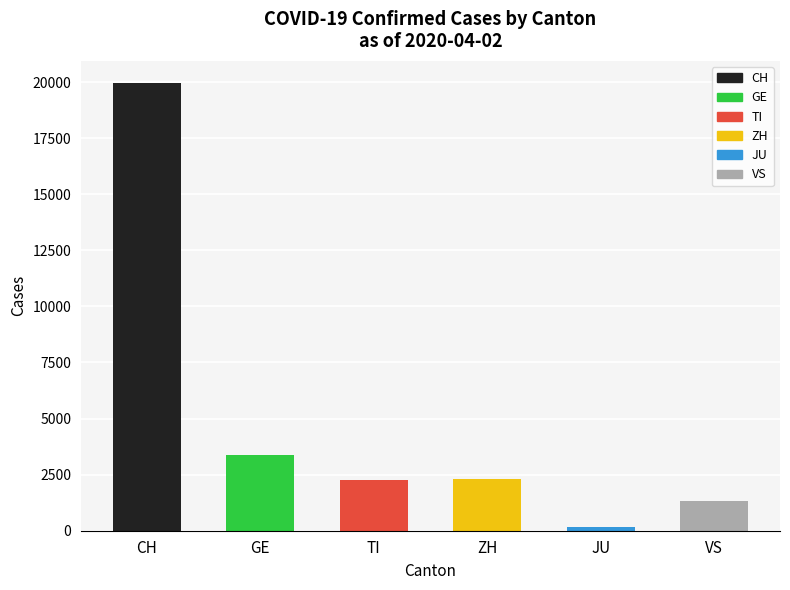

The value at GE is 3371. True or false?

True